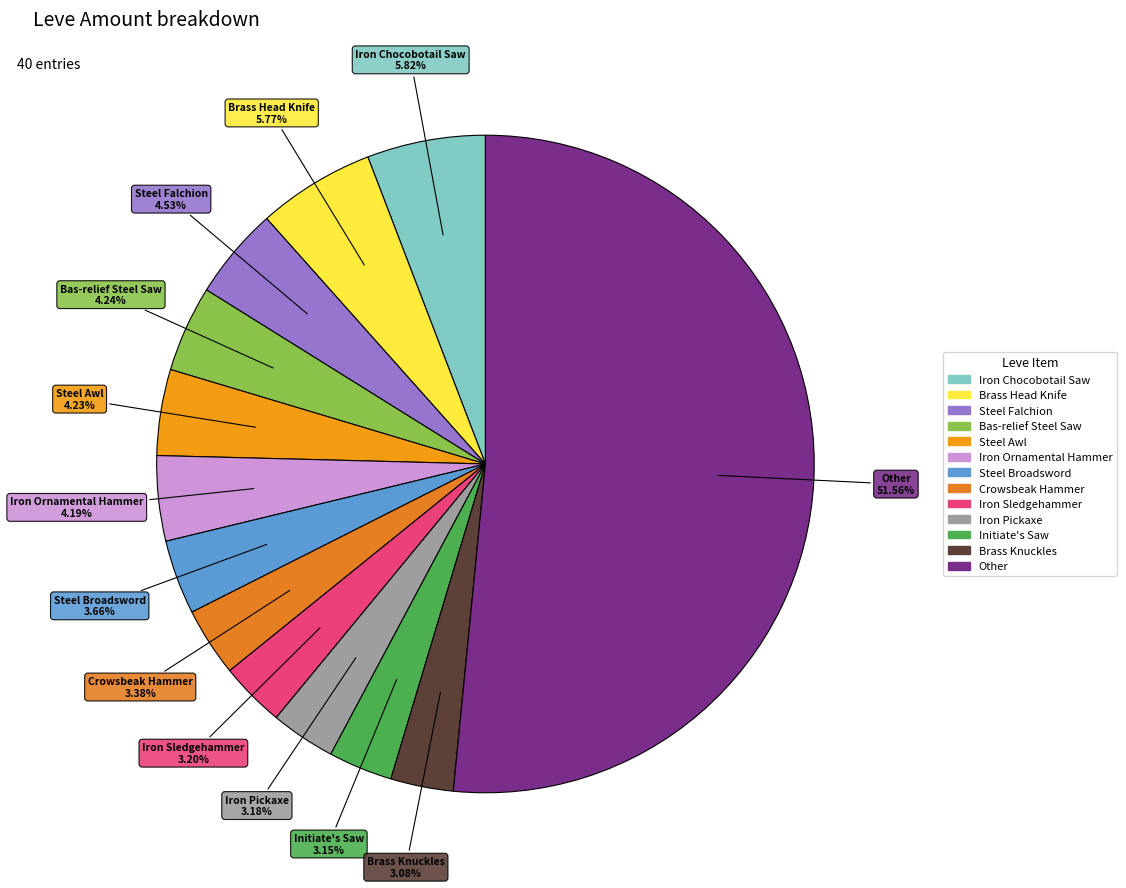

How many segments does this pie chart have?

13